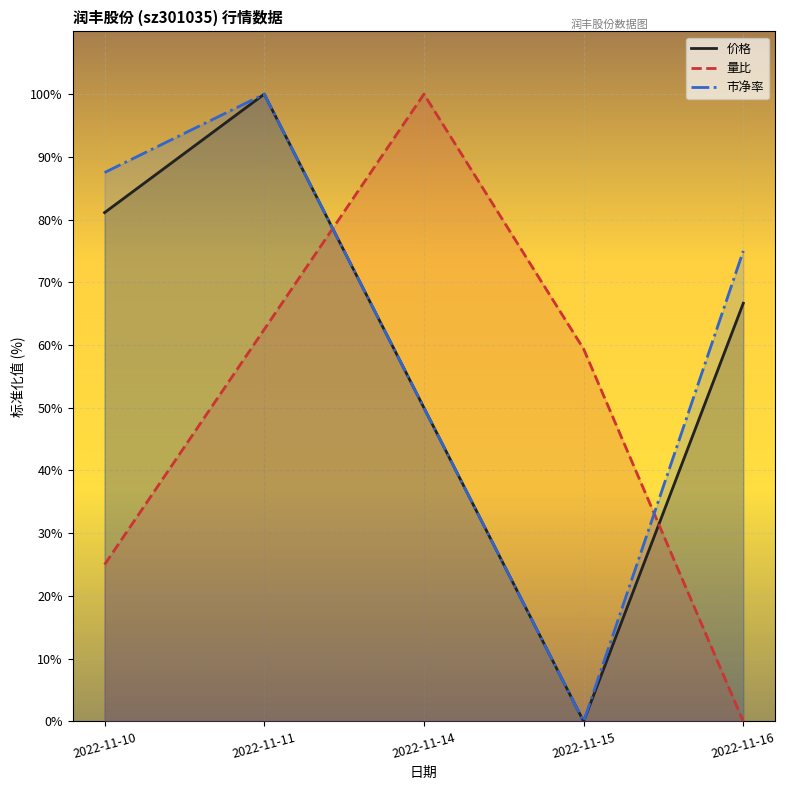

True or false: 量比 and 市净率 intersect in this chart.

True